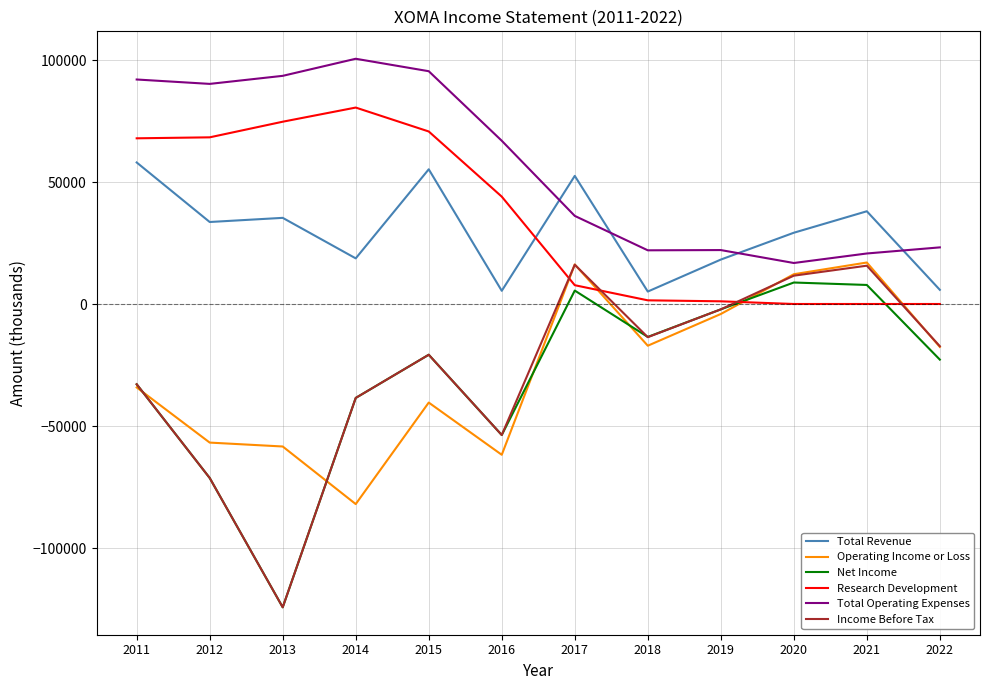

What is the difference between the second highest and minimum values in the Total Operating Expenses series?

78600